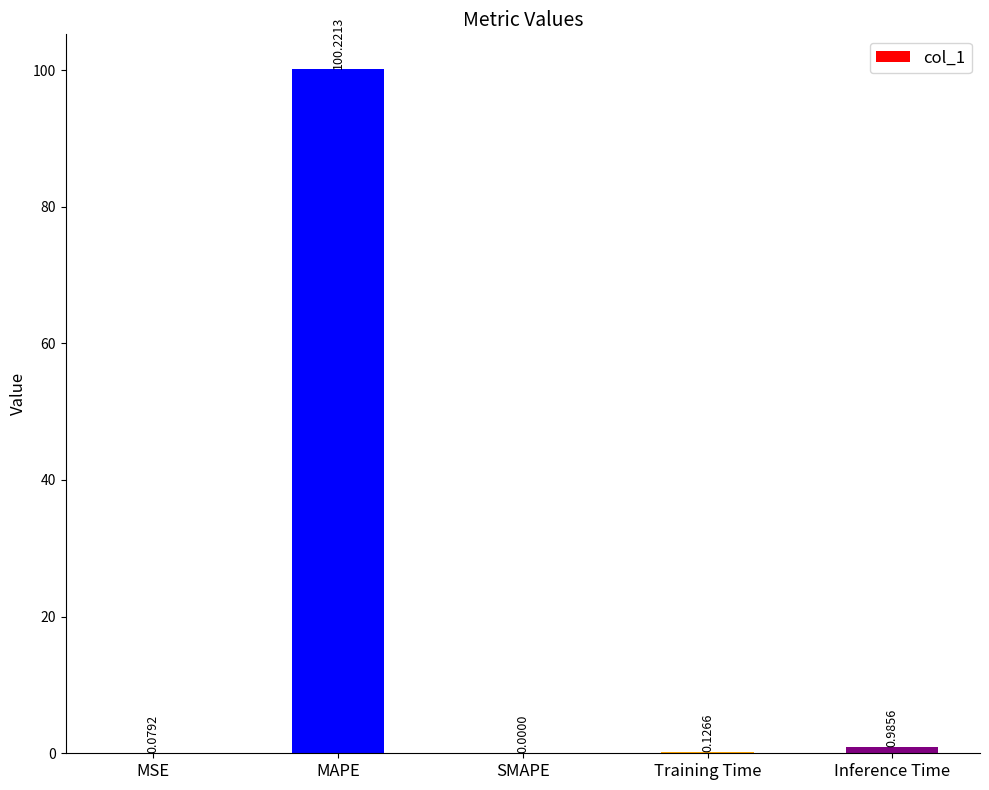

Where is the data nearest to the value 50?

Inference Time